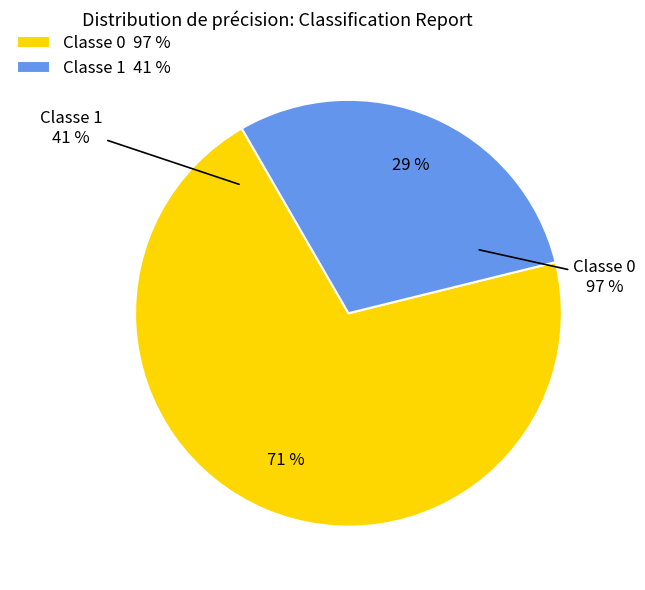

What is the total percentage of 0 and 1?

100.0%